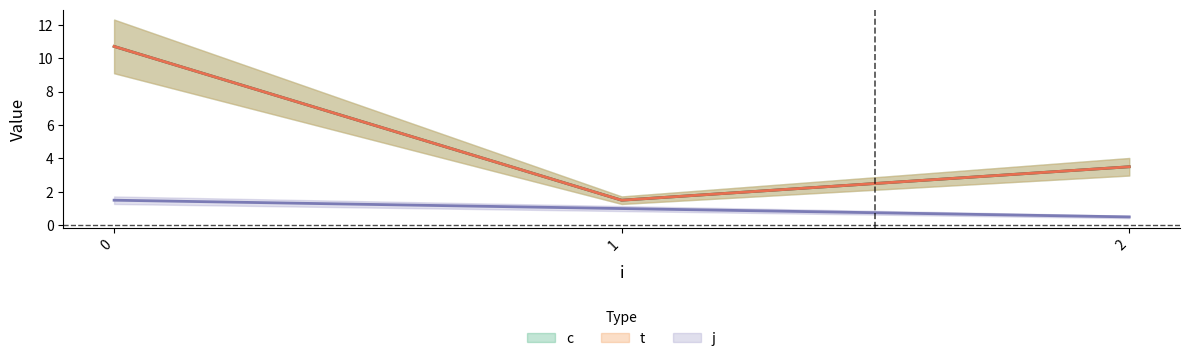

What are all the series names shown in the legend?

c, t, j